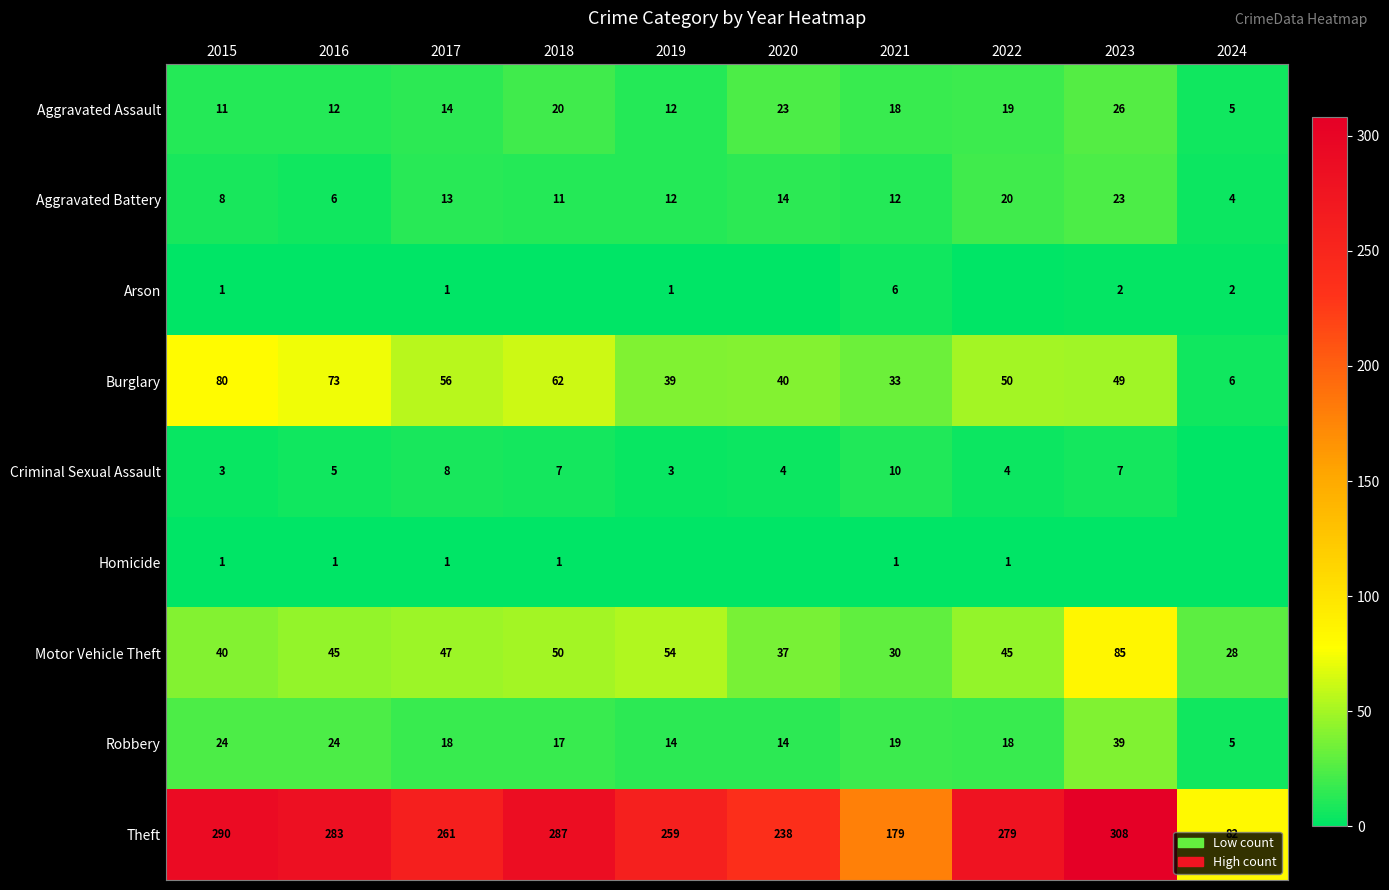

Where does the Aggravated Battery series first go above 12?

2017